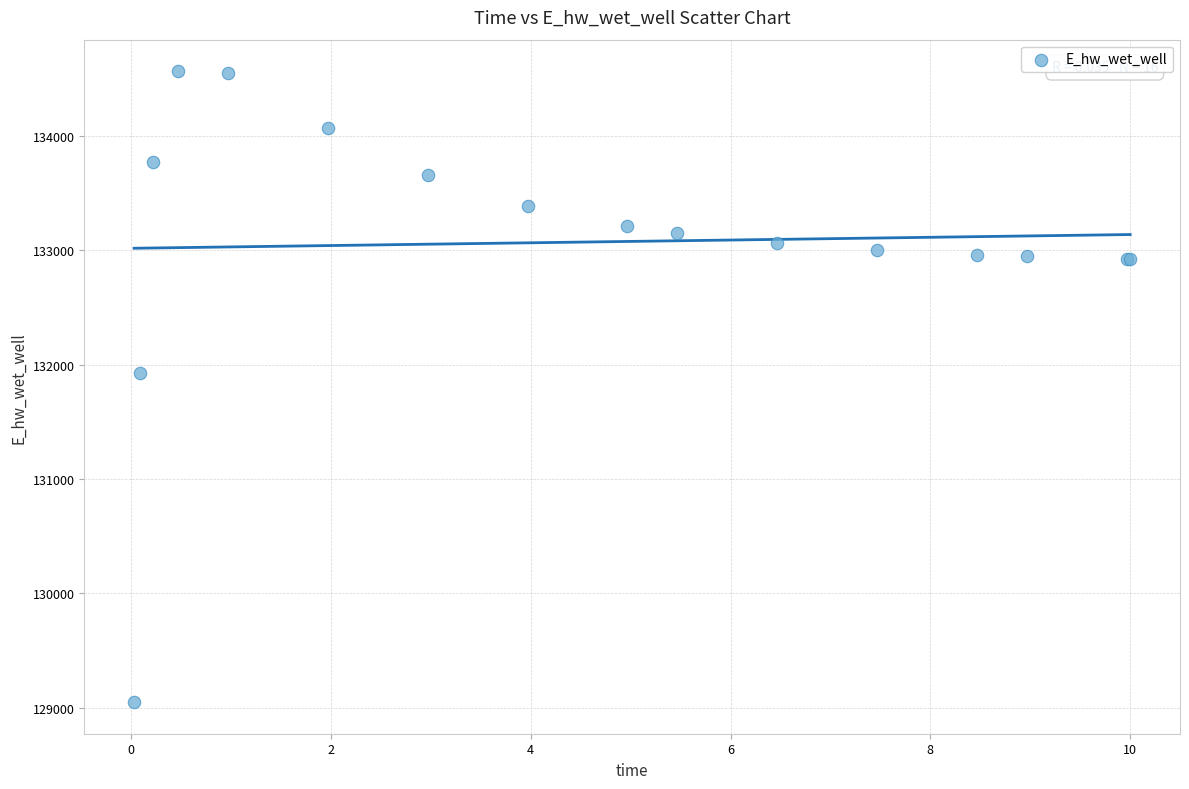

What Y value in the scatter plot is closest to 131806?

131926.2